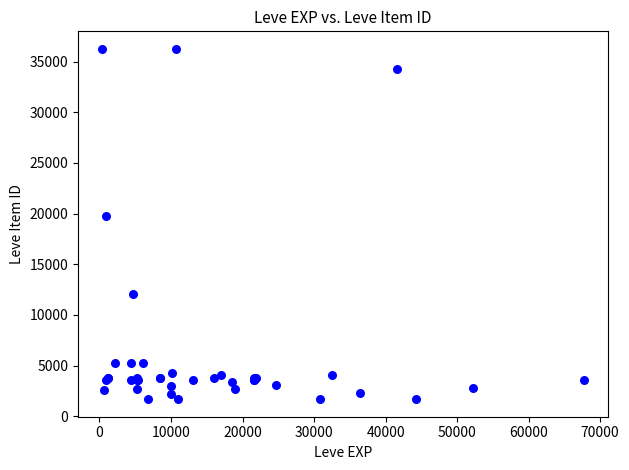

What Y value in the scatter plot is closest to 18967?

19744